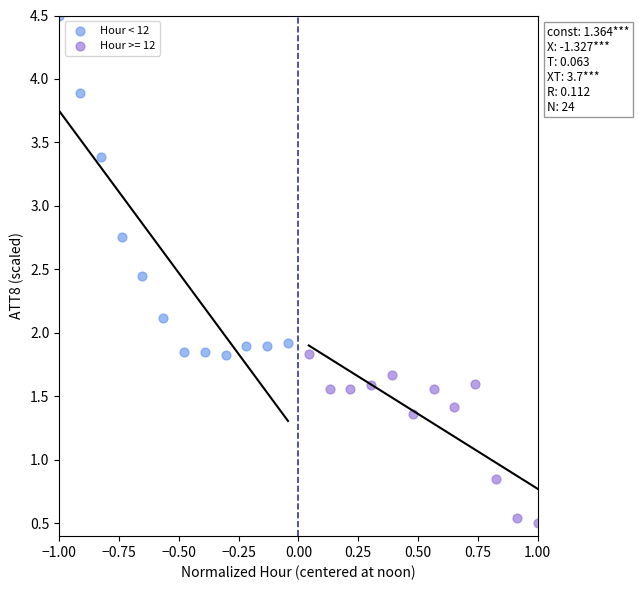

Which series has the widest spread of Y values?

Hour < 12